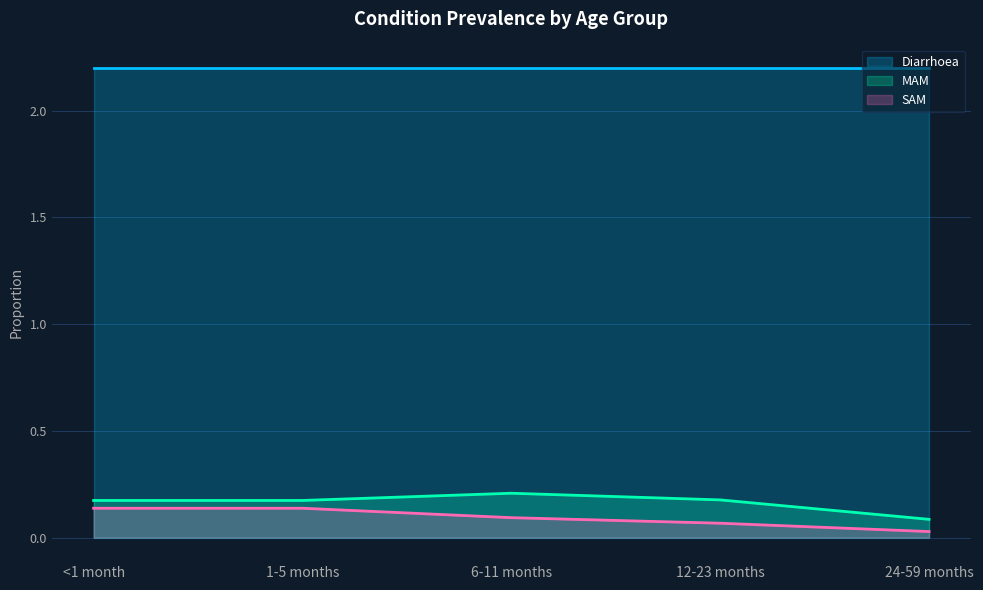

Is it true that MAM equals 0.3 at <1 month?

False